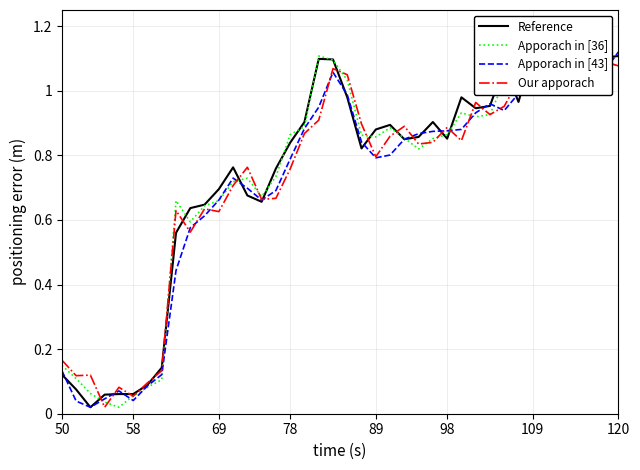

What is the sum of all Our apporach values?

29.0